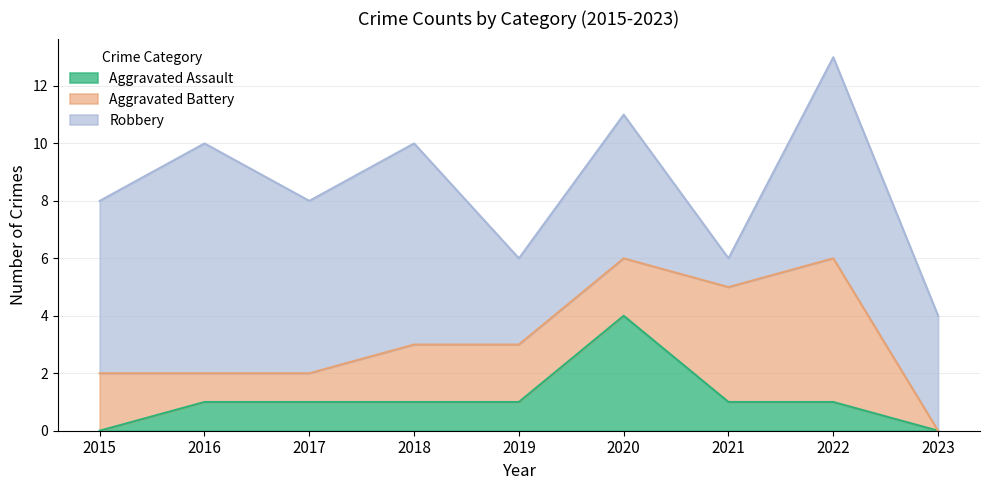

Reading left to right, extract all data points from this chart.

Aggravated Assault: 2015=0	2016=1	2017=1	2018=1	2019=1	2020=4	2021=1	2022=1	2023=0
Aggravated Battery: 2015=2	2016=1	2017=1	2018=2	2019=2	2020=2	2021=4	2022=5	2023=0
Robbery: 2015=6	2016=8	2017=6	2018=7	2019=3	2020=5	2021=1	2022=7	2023=4